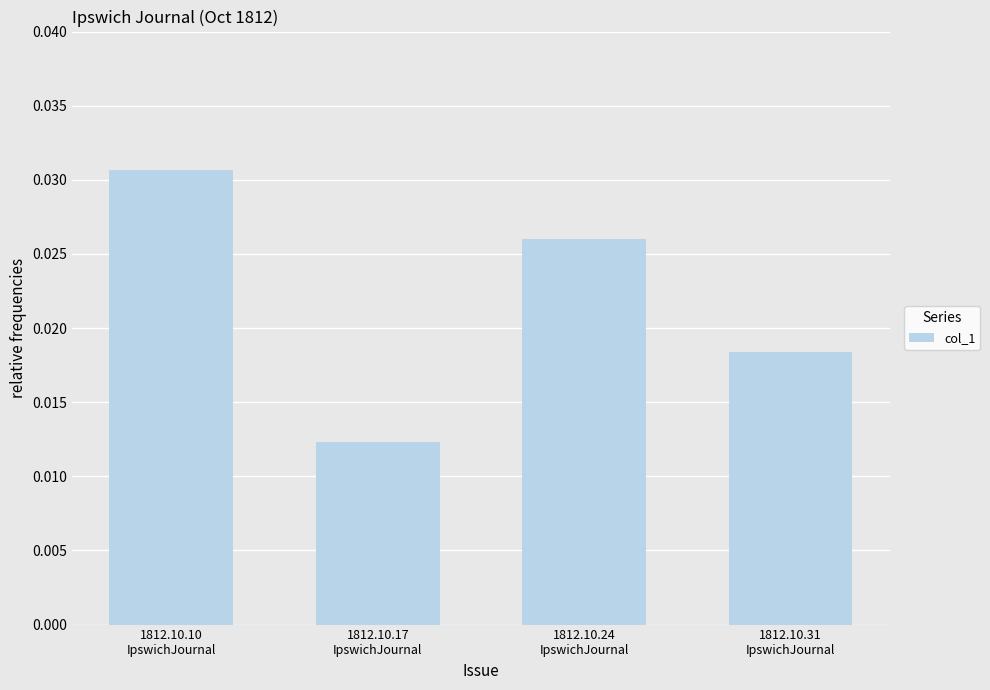

Between 1812.10.24
IpswichJournal and 1812.10.31
IpswichJournal, which is larger?

1812.10.24
IpswichJournal